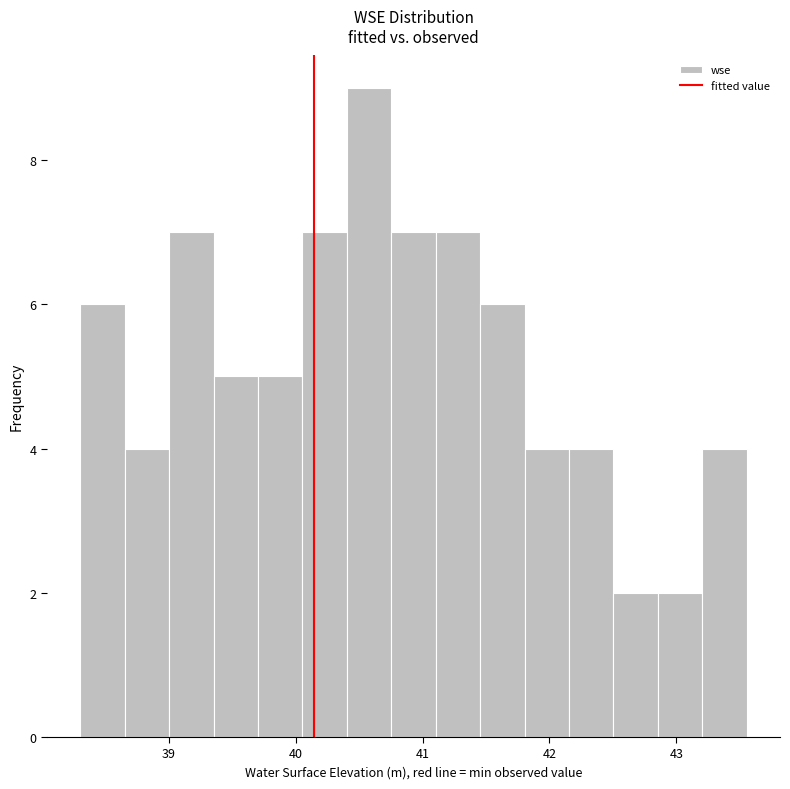

Around what value on the x-axis is the tallest bar? Give the approximate position of its centre, as read against the axis.

40.6